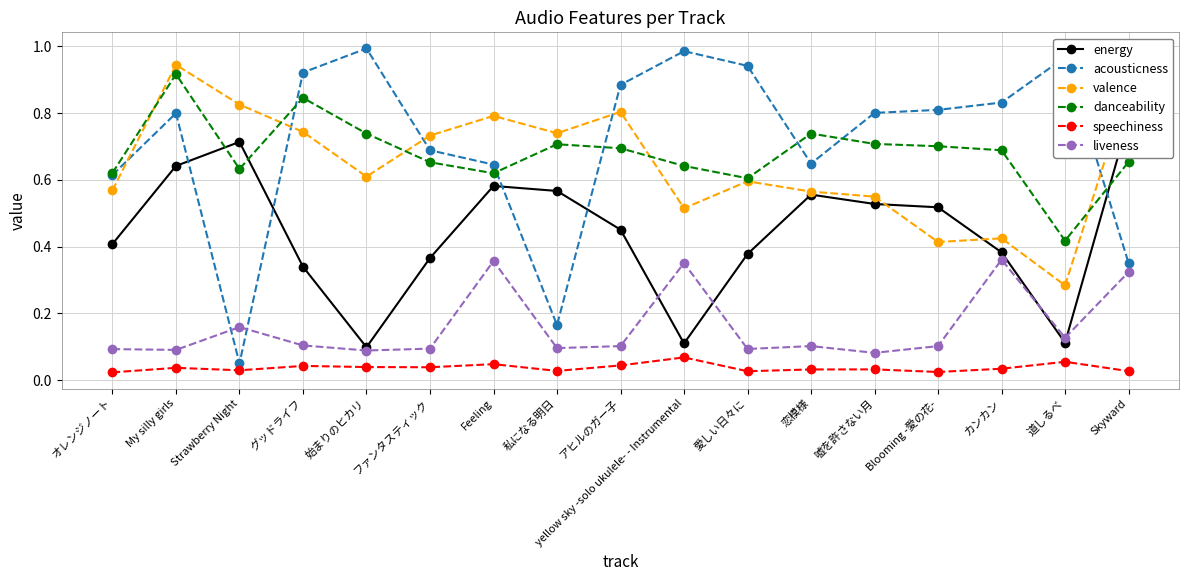

Reading left to right, what are all the values shown in this chart?

energy: オレンジノート=0.4	My silly girls=0.6	Strawberry Night=0.7	グッドライフ=0.3	始まりのヒカリ=0.1	ファンタスティック=0.4	Feeling=0.6	私になる明日=0.6	アヒルのガー子=0.5	yellow sky -solo ukulele- - Instrumental=0.1	愛しい日々に=0.4	恋模様=0.6	嘘を許さない月=0.5	Blooming -愛の花-=0.5	カンカン=0.4	道しるべ=0.1	Skyward=0.8
acousticness: オレンジノート=0.6	My silly girls=0.8	Strawberry Night=0.1	グッドライフ=0.9	始まりのヒカリ=1.0	ファンタスティック=0.7	Feeling=0.6	私になる明日=0.2	アヒルのガー子=0.9	yellow sky -solo ukulele- - Instrumental=1.0	愛しい日々に=0.9	恋模様=0.6	嘘を許さない月=0.8	Blooming -愛の花-=0.8	カンカン=0.8	道しるべ=1.0	Skyward=0.4
valence: オレンジノート=0.6	My silly girls=0.9	Strawberry Night=0.8	グッドライフ=0.7	始まりのヒカリ=0.6	ファンタスティック=0.7	Feeling=0.8	私になる明日=0.7	アヒルのガー子=0.8	yellow sky -solo ukulele- - Instrumental=0.5	愛しい日々に=0.6	恋模様=0.6	嘘を許さない月=0.6	Blooming -愛の花-=0.4	カンカン=0.4	道しるべ=0.3	Skyward=0.9
danceability: オレンジノート=0.6	My silly girls=0.9	Strawberry Night=0.6	グッドライフ=0.8	始まりのヒカリ=0.7	ファンタスティック=0.7	Feeling=0.6	私になる明日=0.7	アヒルのガー子=0.7	yellow sky -solo ukulele- - Instrumental=0.6	愛しい日々に=0.6	恋模様=0.7	嘘を許さない月=0.7	Blooming -愛の花-=0.7	カンカン=0.7	道しるべ=0.4	Skyward=0.7
speechiness: オレンジノート=0.0	My silly girls=0.0	Strawberry Night=0.0	グッドライフ=0.0	始まりのヒカリ=0.0	ファンタスティック=0.0	Feeling=0.0	私になる明日=0.0	アヒルのガー子=0.0	yellow sky -solo ukulele- - Instrumental=0.1	愛しい日々に=0.0	恋模様=0.0	嘘を許さない月=0.0	Blooming -愛の花-=0.0	カンカン=0.0	道しるべ=0.1	Skyward=0.0
liveness: オレンジノート=0.1	My silly girls=0.1	Strawberry Night=0.2	グッドライフ=0.1	始まりのヒカリ=0.1	ファンタスティック=0.1	Feeling=0.4	私になる明日=0.1	アヒルのガー子=0.1	yellow sky -solo ukulele- - Instrumental=0.4	愛しい日々に=0.1	恋模様=0.1	嘘を許さない月=0.1	Blooming -愛の花-=0.1	カンカン=0.4	道しるべ=0.1	Skyward=0.3